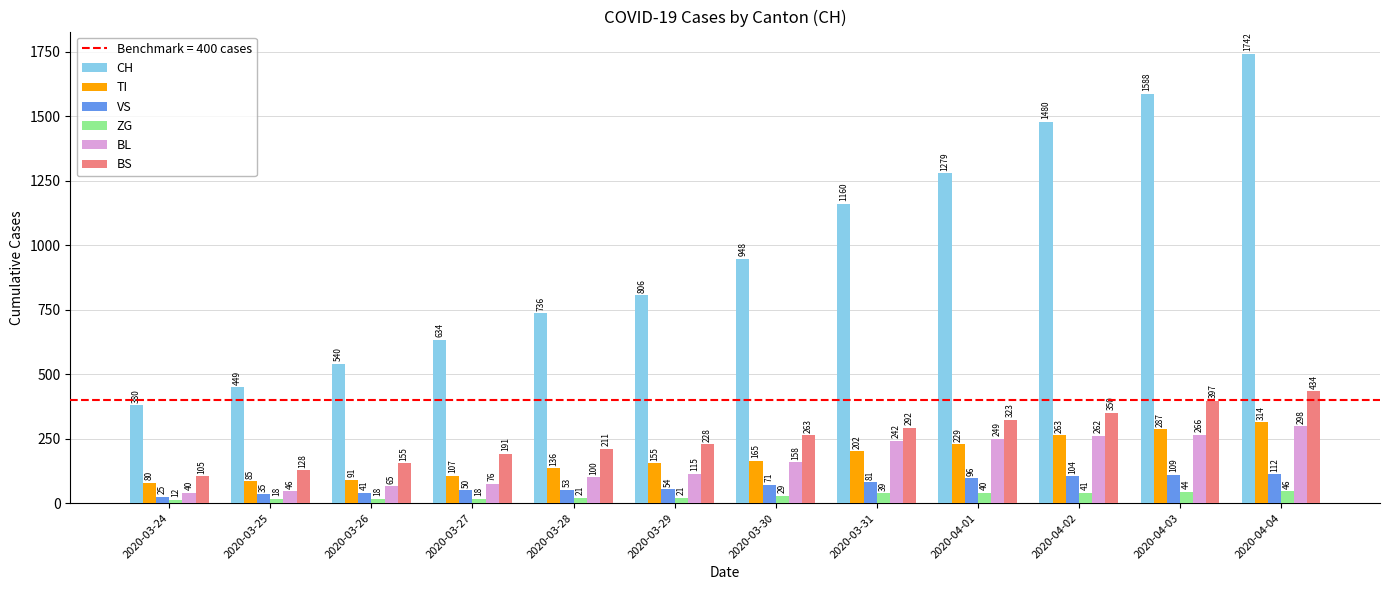

Is the value of BL at 2020-03-26 greater than the value of VS at 2020-03-31?

No